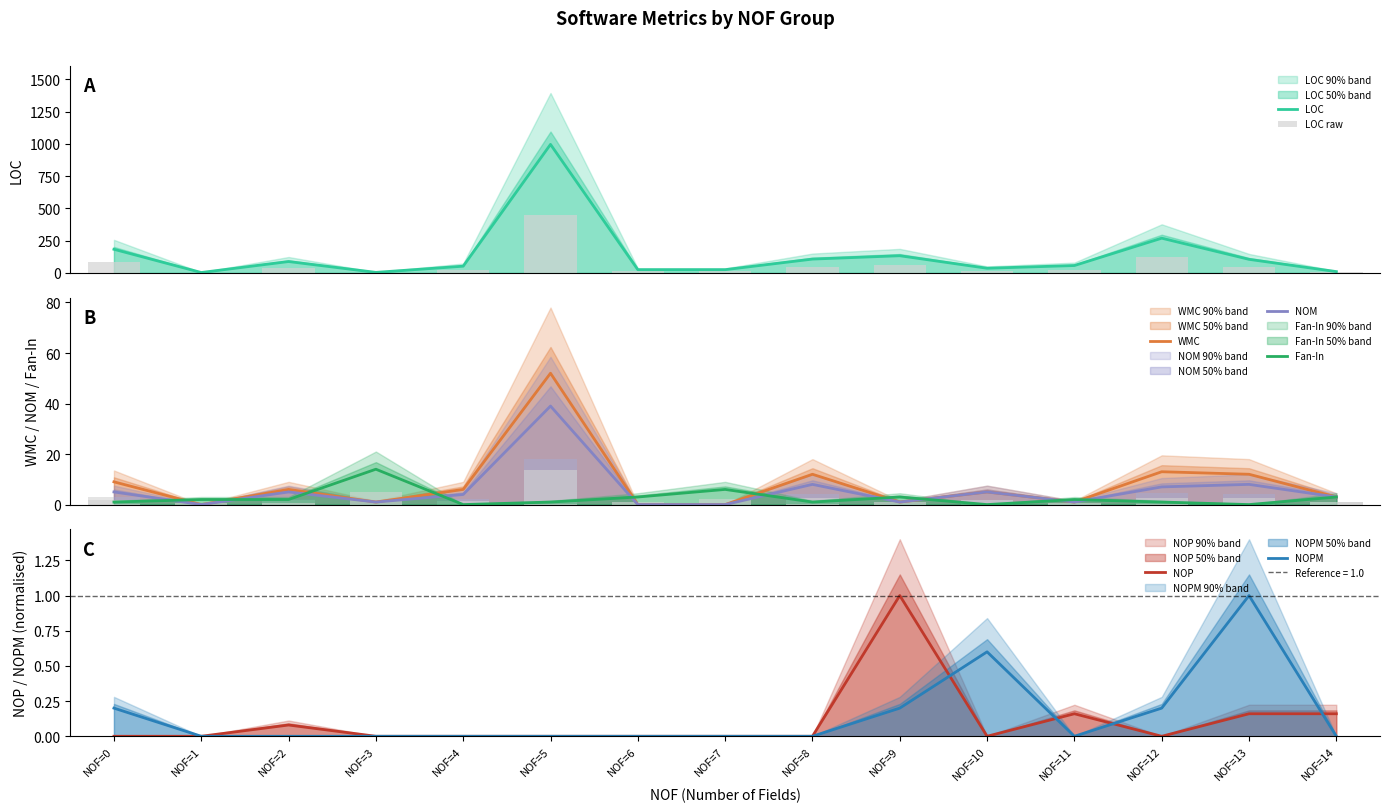

Is it true that NOPM equals 1.6 at NOF=13?

False